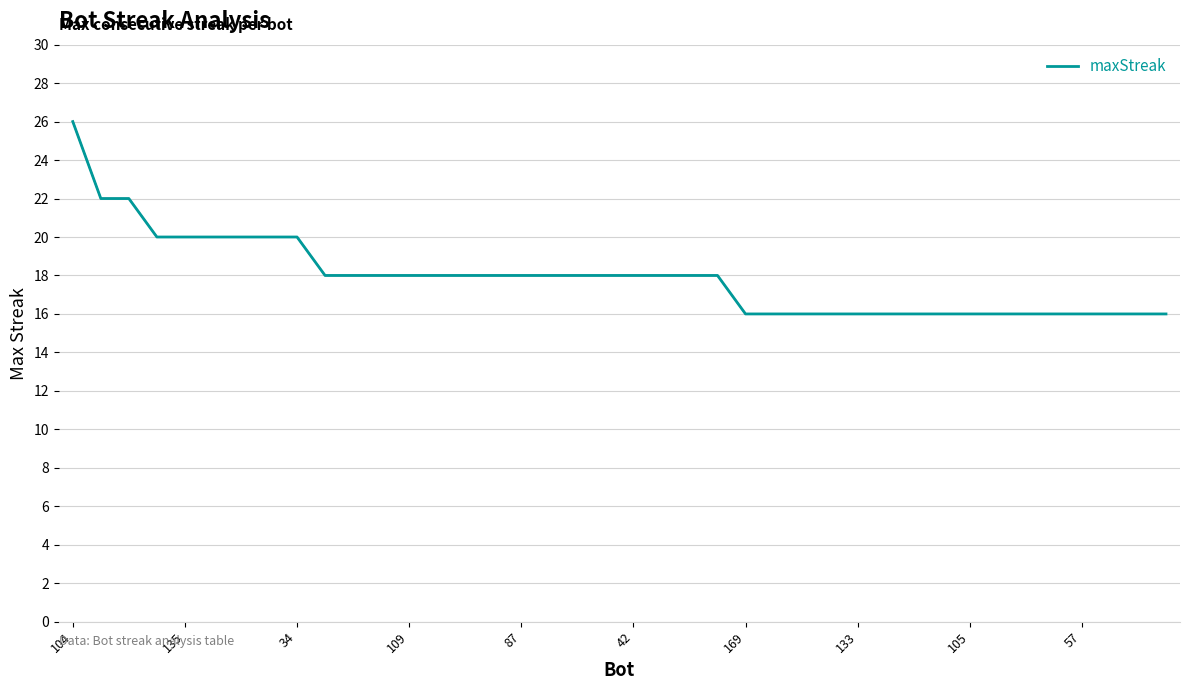

How many lines are shown in the chart?

1